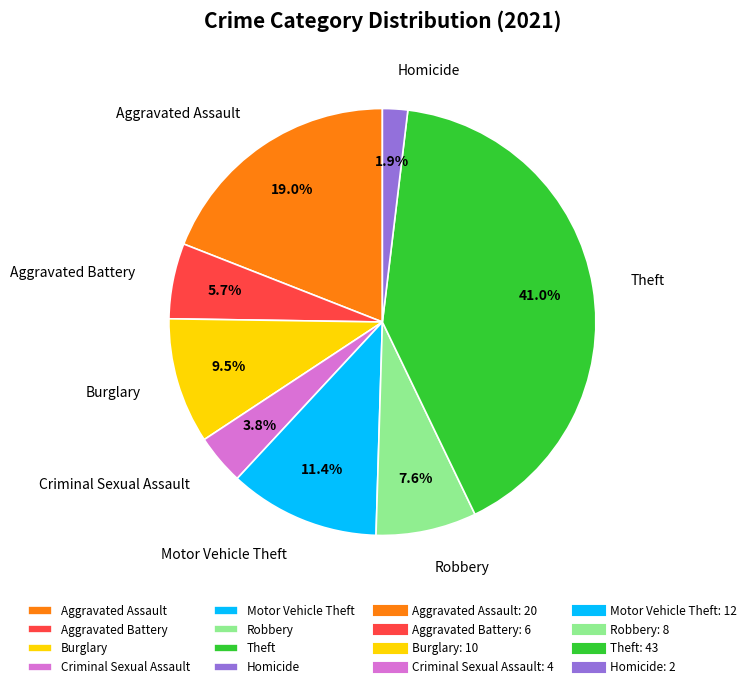

To the nearest percent, what portion does Homicide represent?

2%